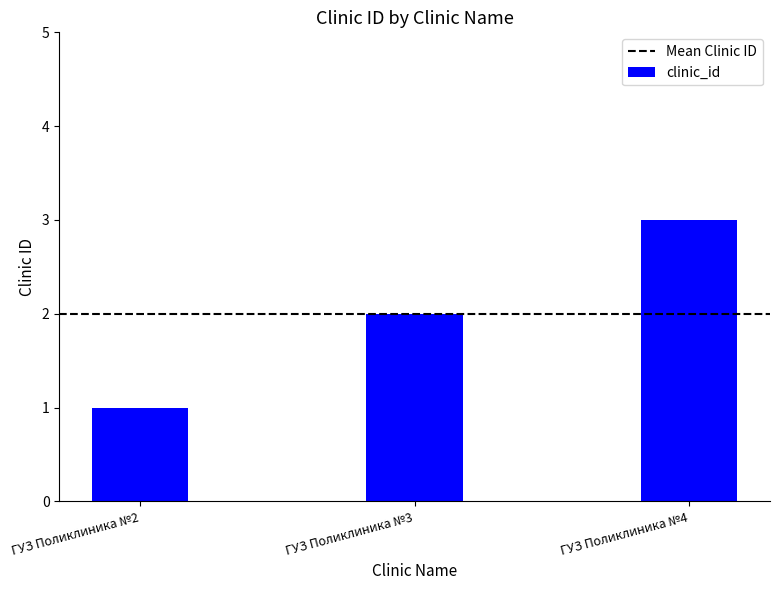

Reading right to left, extract all data points from this chart.

3	2	1